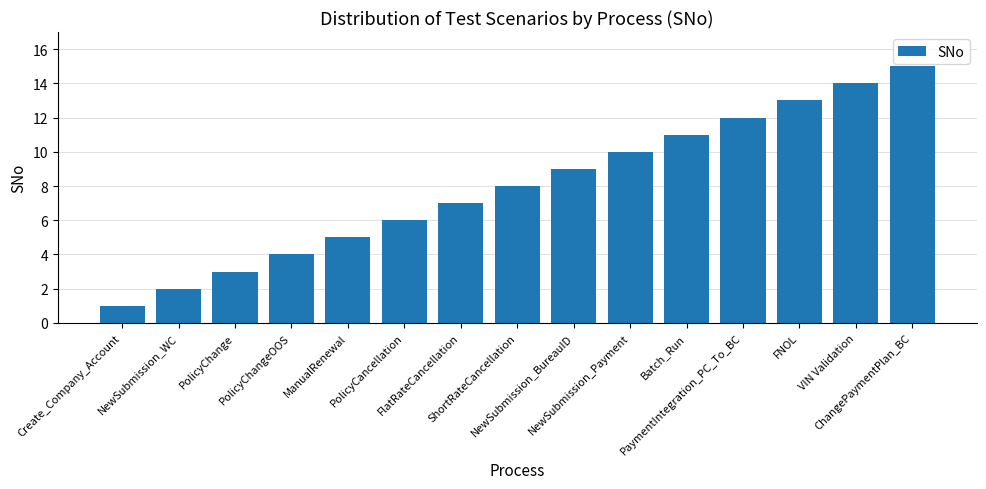

Reading left to right, transcribe all the data shown in this chart.

Create_Company_Account=1	NewSubmission_WC=2	PolicyChange=3	PolicyChangeOOS=4	ManualRenewal=5	PolicyCancellation=6	FlatRateCancellation=7	ShortRateCancellation=8	NewSubmission_BureauID=9	NewSubmission_Payment=10	Batch_Run=11	PaymentIntegration_PC_To_BC=12	FNOL=13	VIN Validation=14	ChangePaymentPlan_BC=15